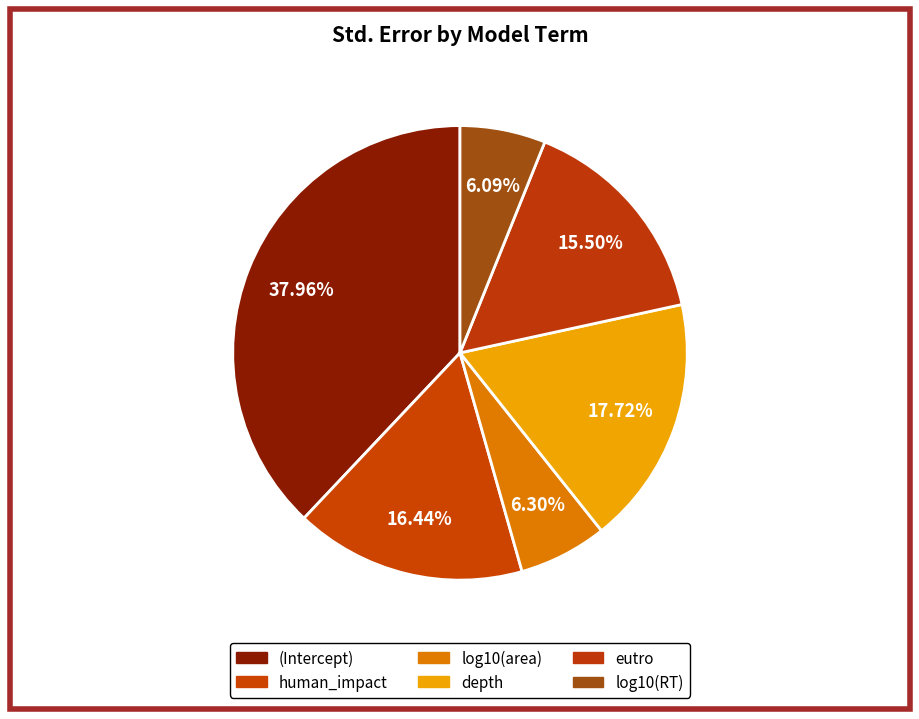

To the nearest percent, what is the average slice percentage?

17%